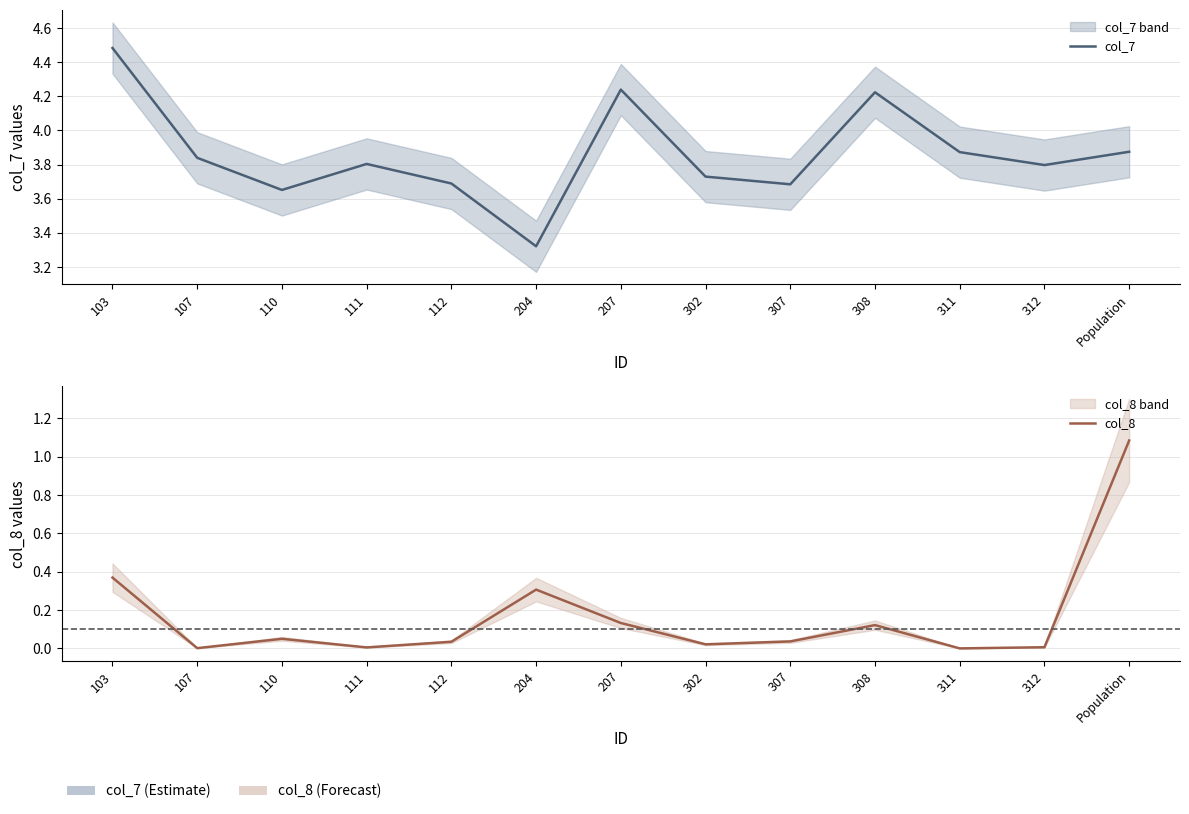

At how many categories does at least one series exceed 2?

13